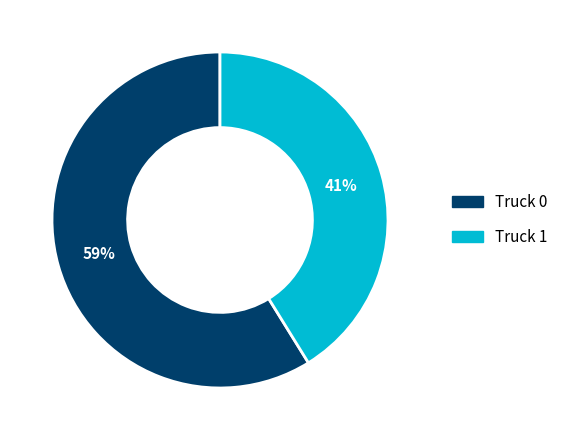

True or false: Truck 0 accounts for 59% of the total.

True